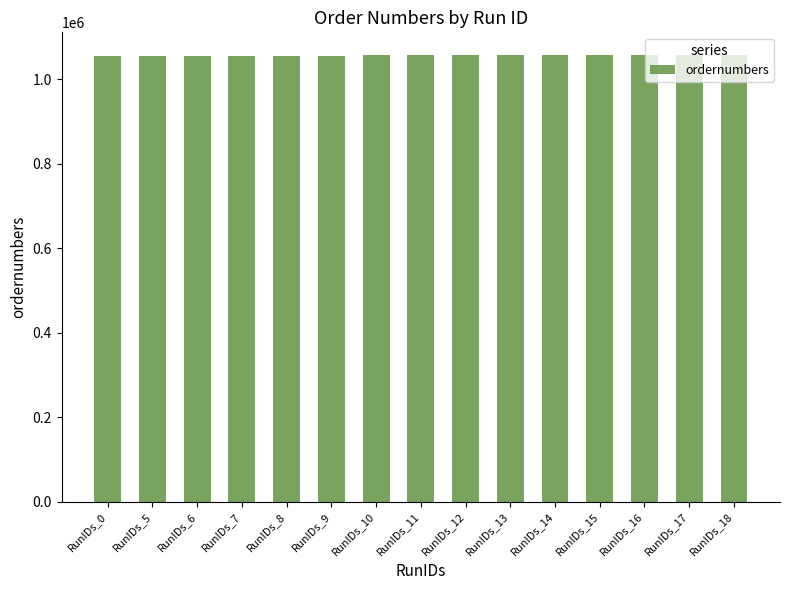

How many values are below 1056761?

7